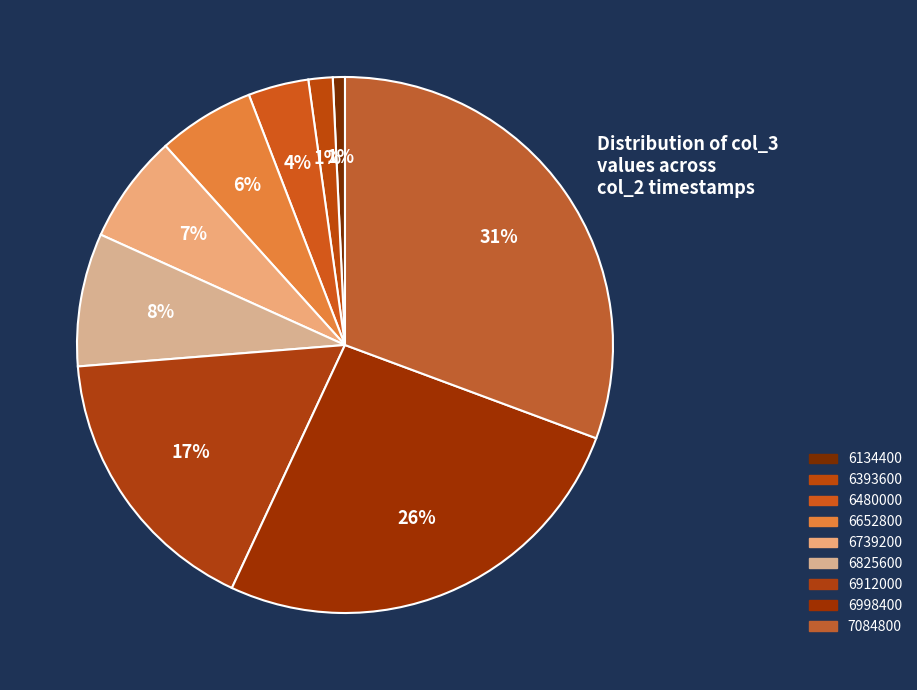

To the nearest percent, what percentage of the pie is 6393600?

1%